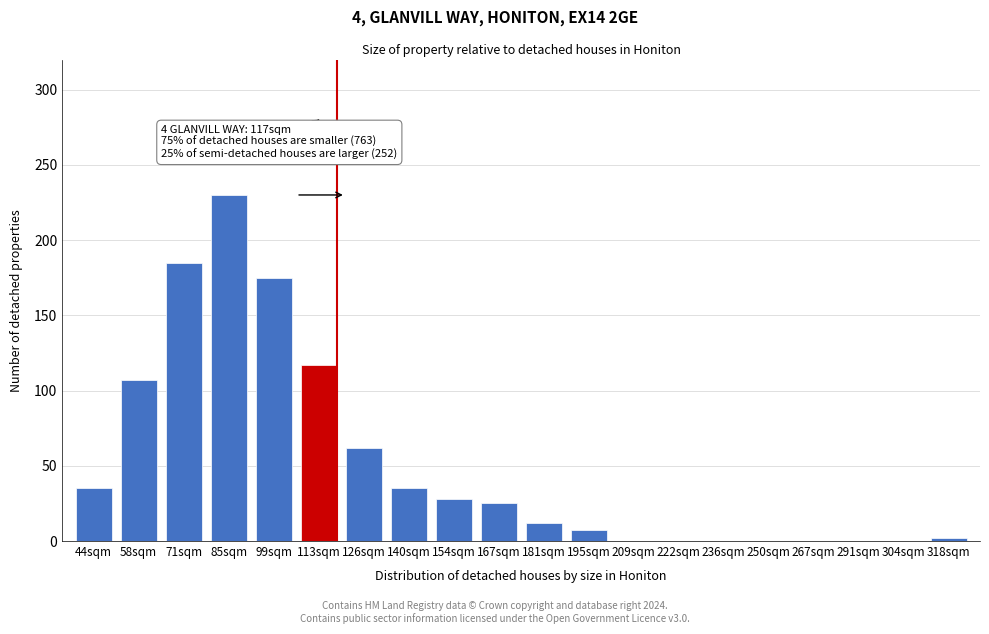

Reading right to left, what are all the values shown in this chart?

318sqm=2	304sqm=0	291sqm=0	267sqm=0	250sqm=0	236sqm=0	222sqm=0	209sqm=0	195sqm=7	181sqm=12	167sqm=25	154sqm=28	140sqm=35	126sqm=62	113sqm=117	99sqm=175	85sqm=230	71sqm=185	58sqm=107	44sqm=35